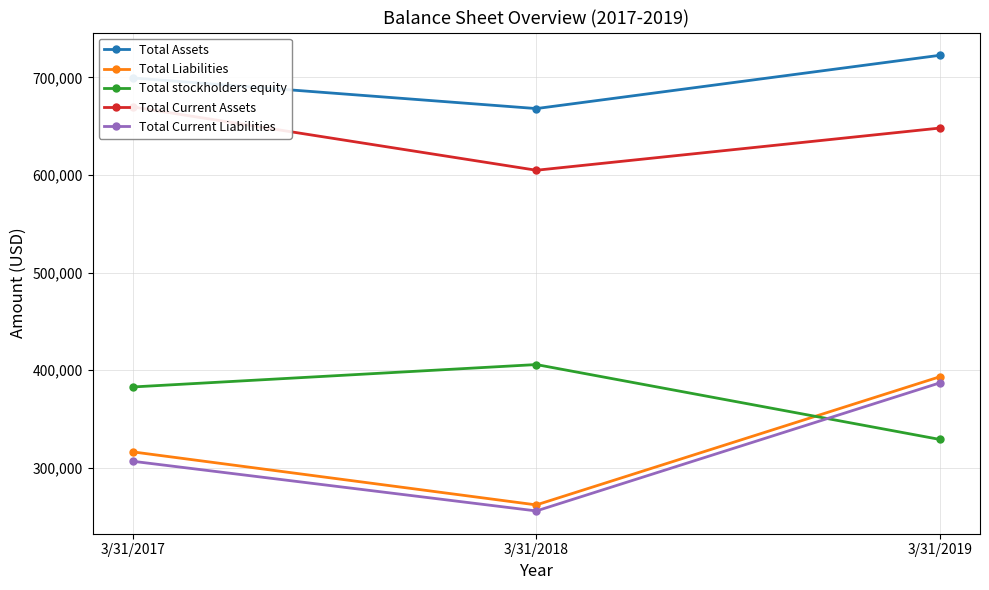

Which series has the largest total across all categories?

Total Assets